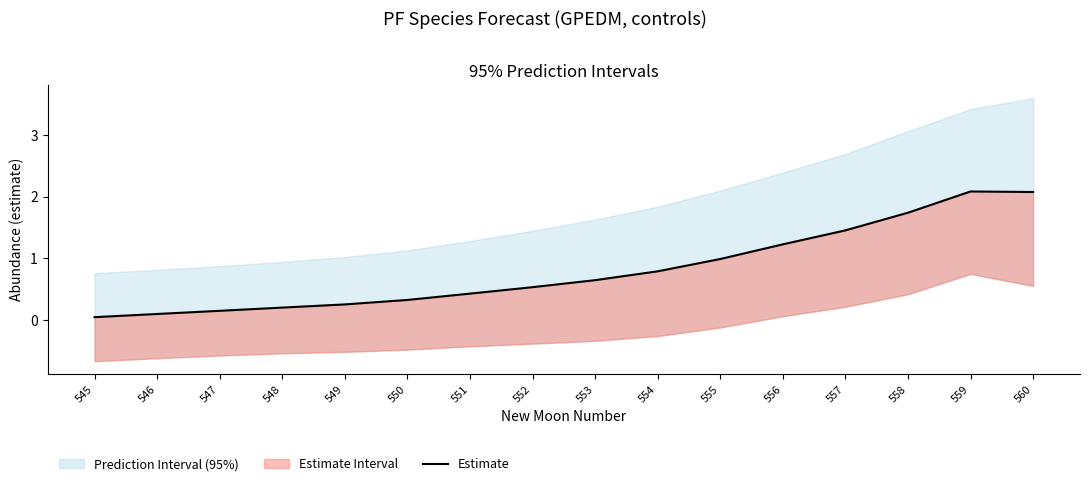

How many lines are shown in the chart?

1